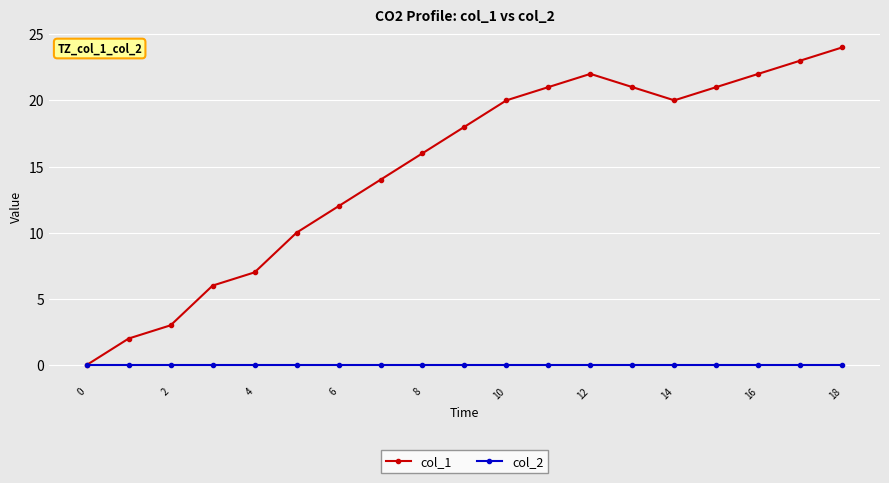

List the series in order of their peak value, highest first.

col_1, col_2